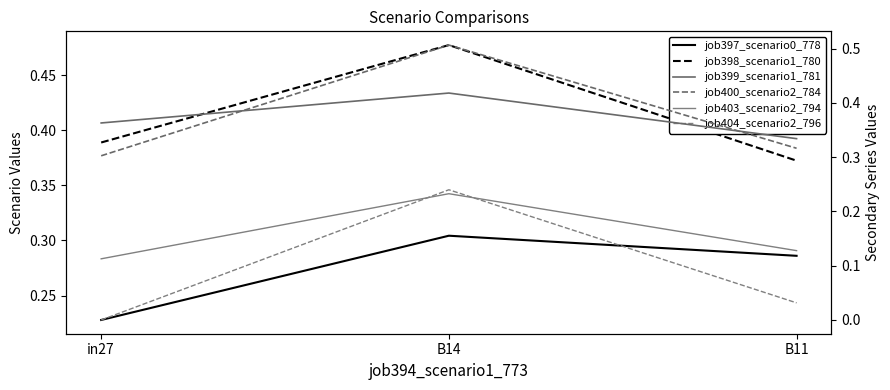

Which series has the largest range (max minus min)?

job404_scenario2_796